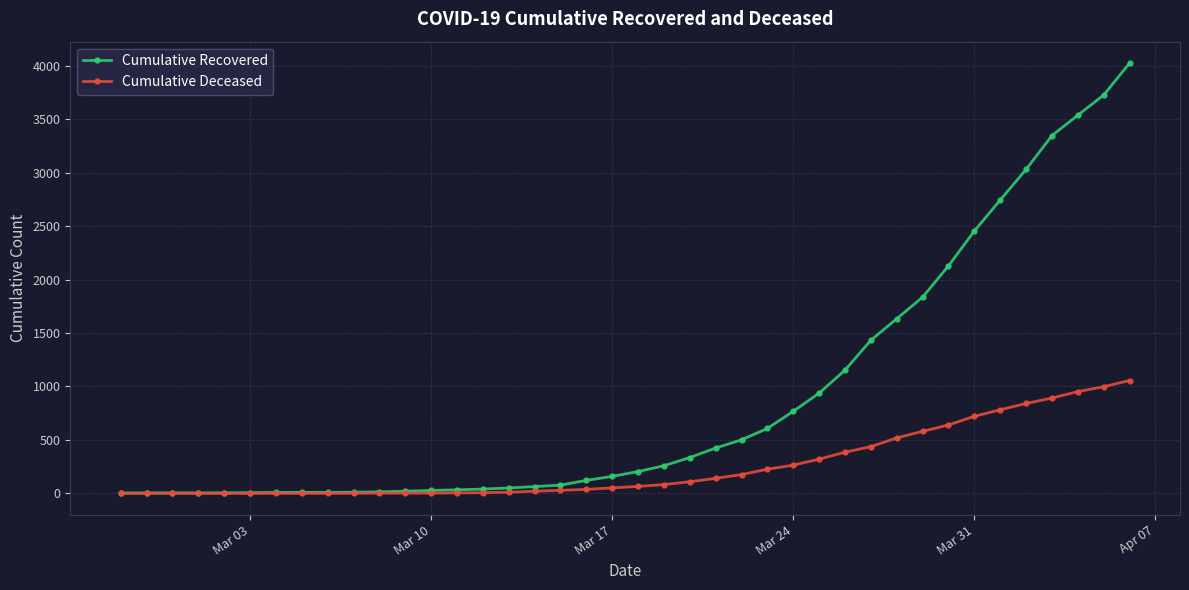

What is the highest value of the Cumulative Deceased series?

1056